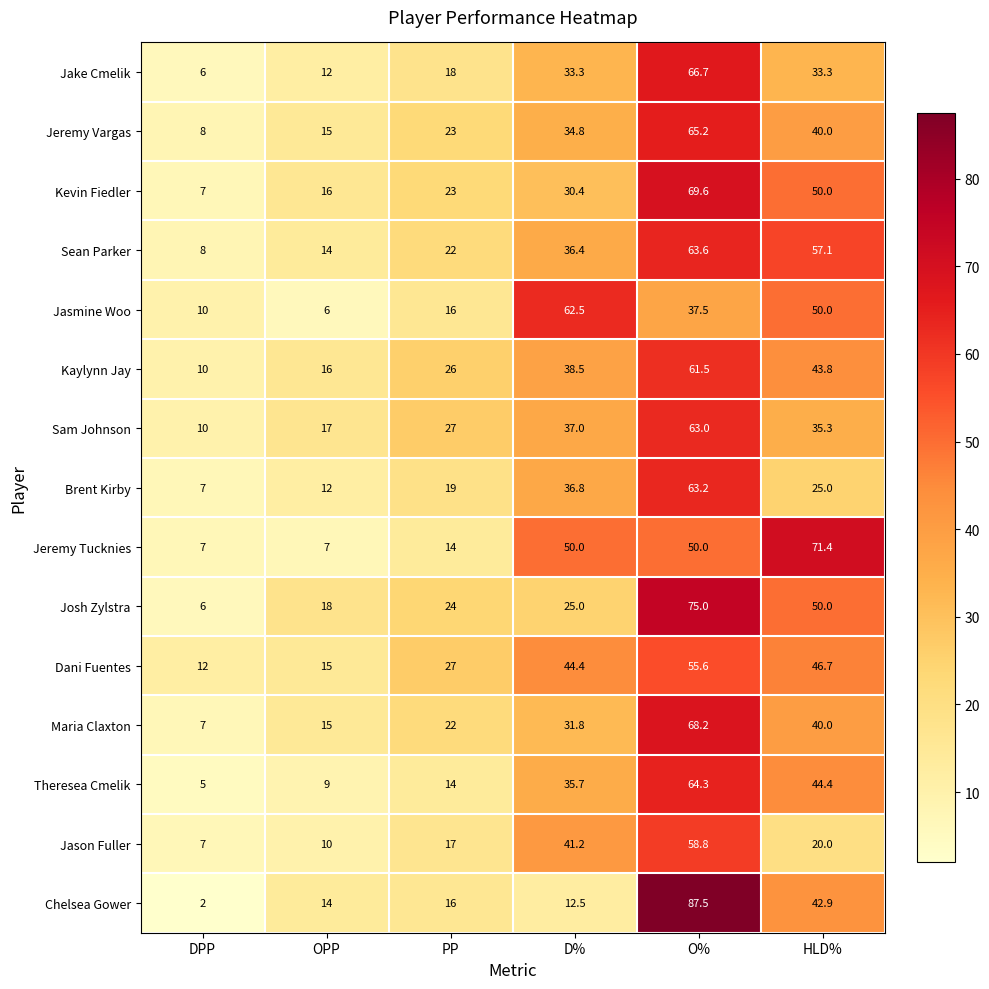

Rank the categories by Brent Kirby value from highest to lowest.

O%, D%, HLD%, PP, OPP, DPP